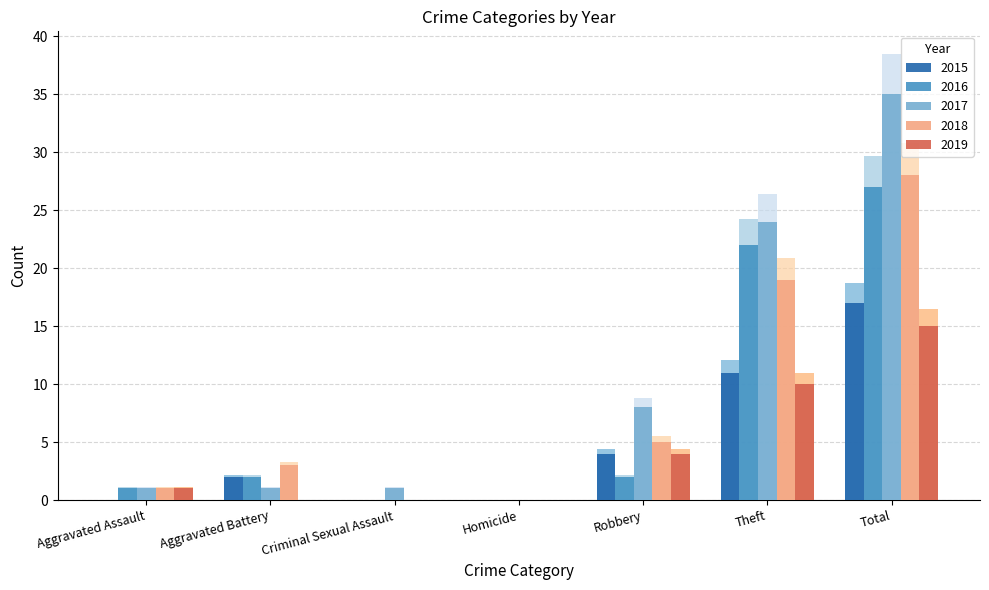

What is the approximate value of 2019 at Total?

16.5